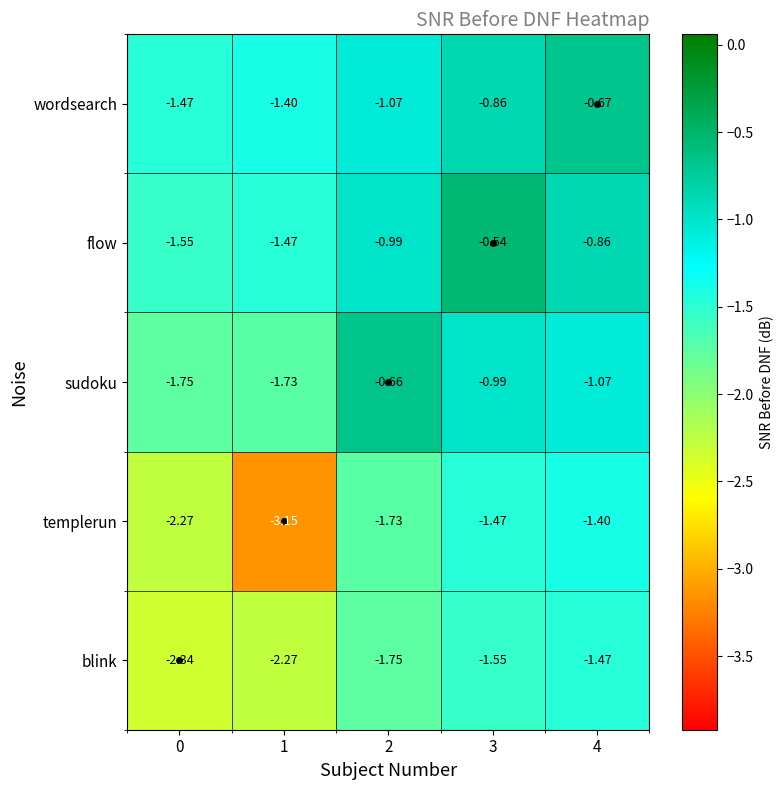

Is the value of flow at 3 greater than the value of wordsearch at 2?

Yes